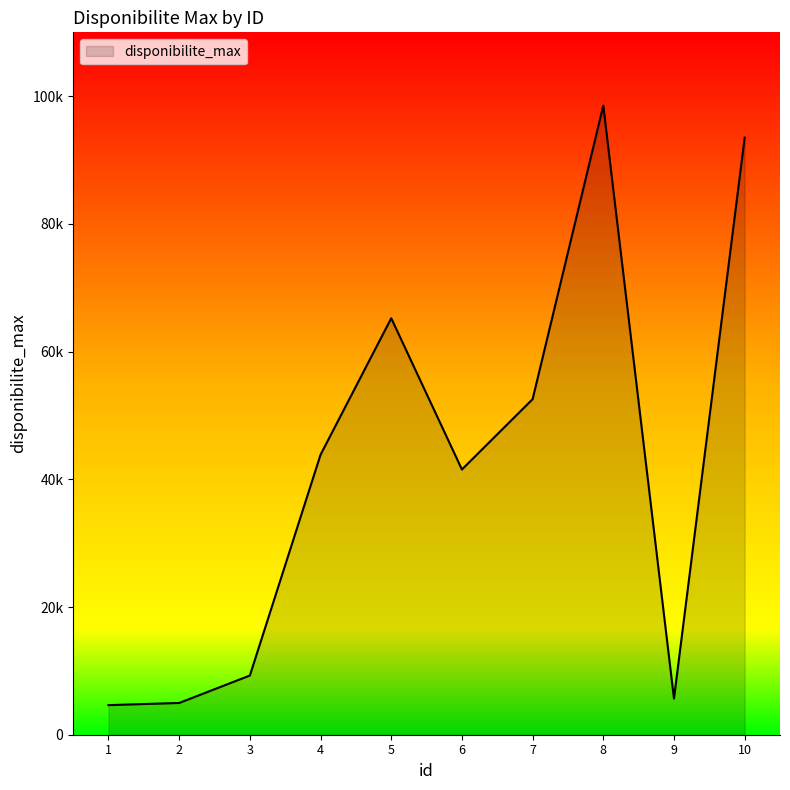

What is the approximate value at 9?

5662